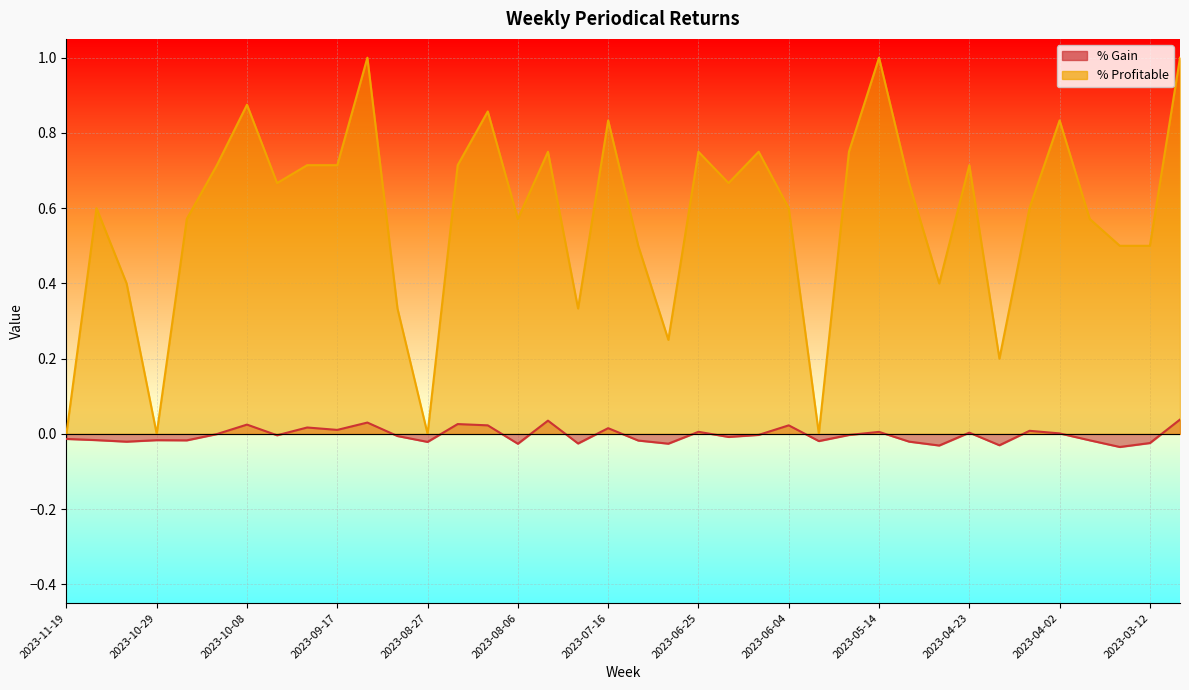

What are all the series names shown in the legend?

% Gain, % Profitable